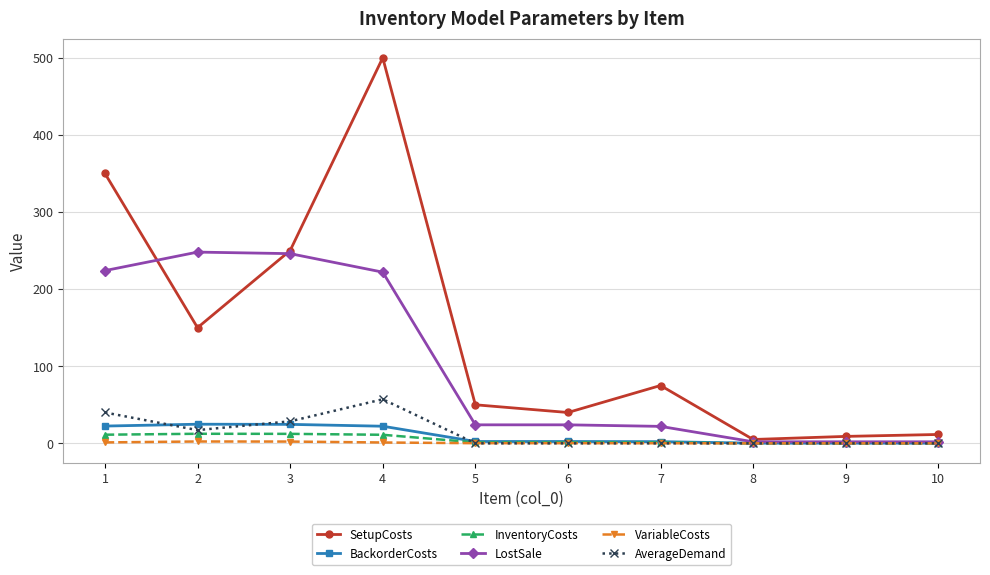

What is the maximum value for AverageDemand?

57.1